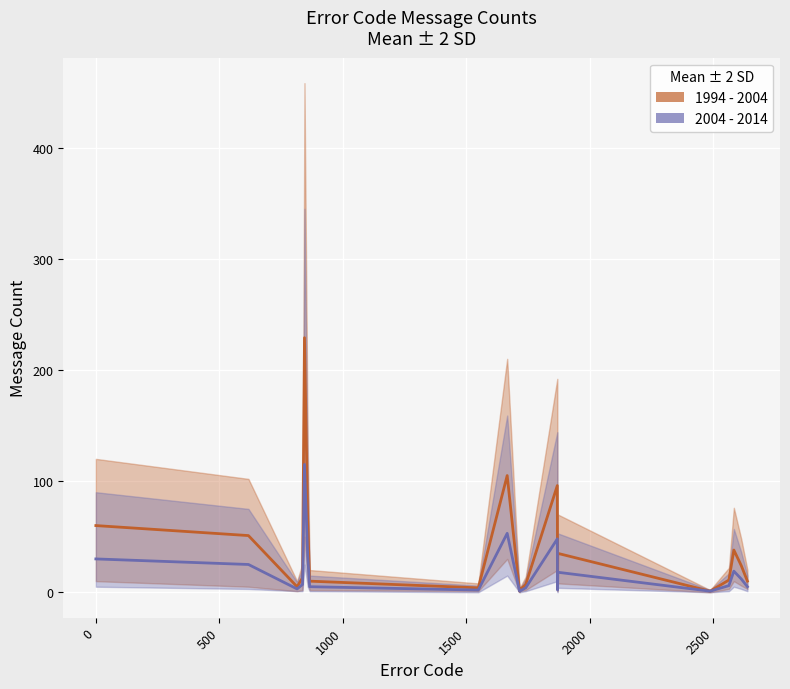

Rank the series by their average value, from highest to lowest.

1994 - 2004, 2004 - 2014